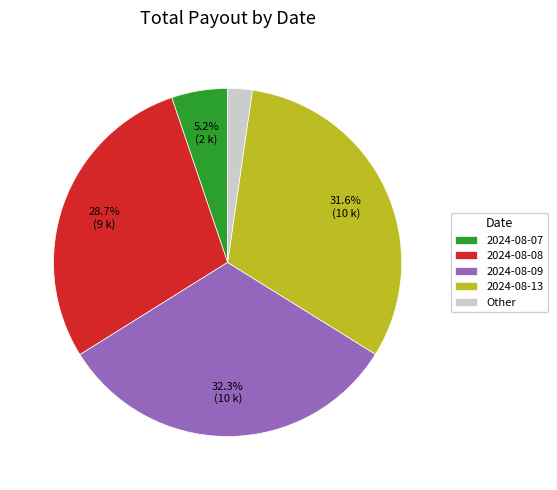

Which slice is the smallest?

Other